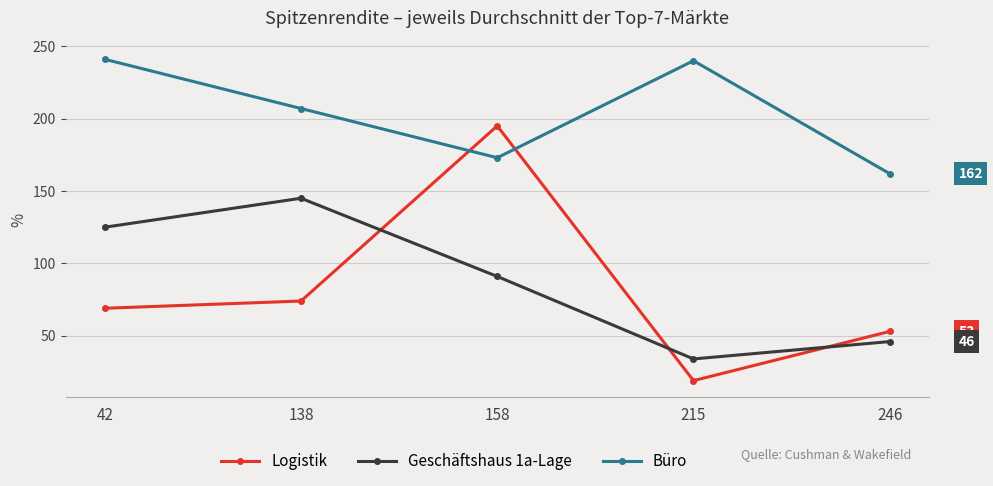

How many interior local valleys does the Büro series have?

1